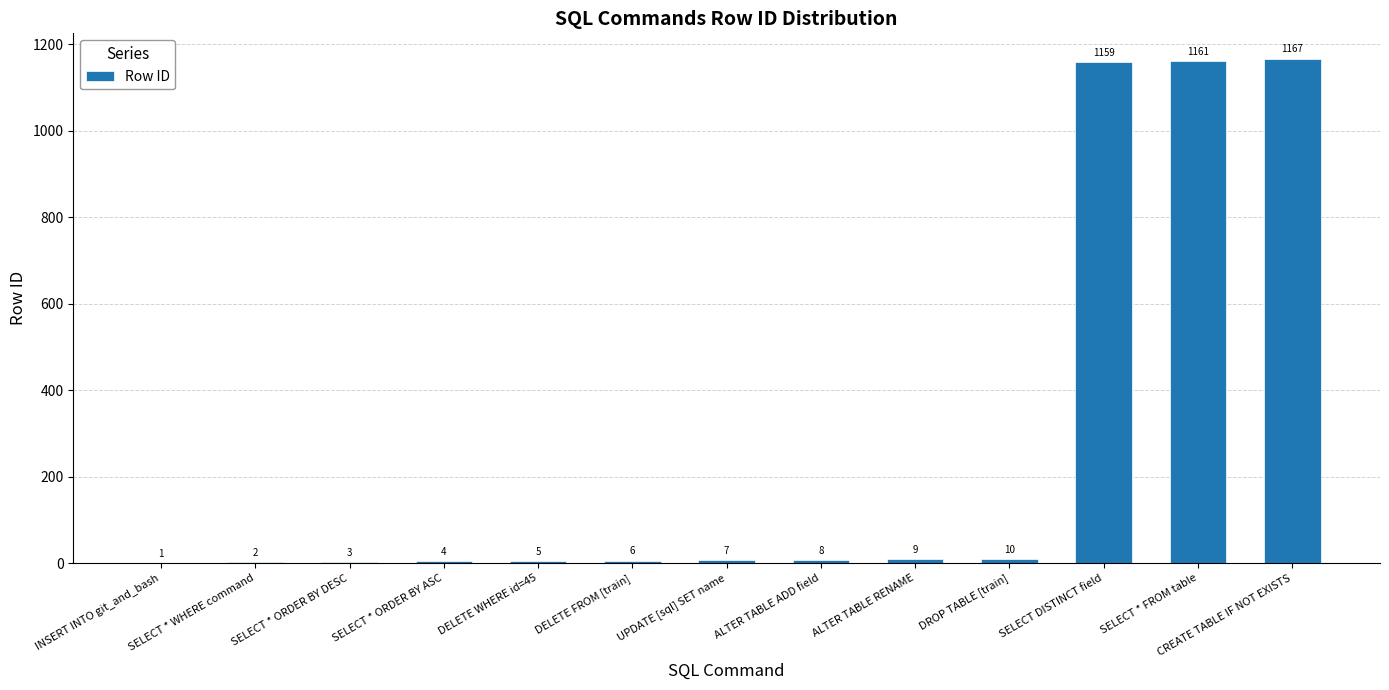

What is the greatest value displayed?

1167